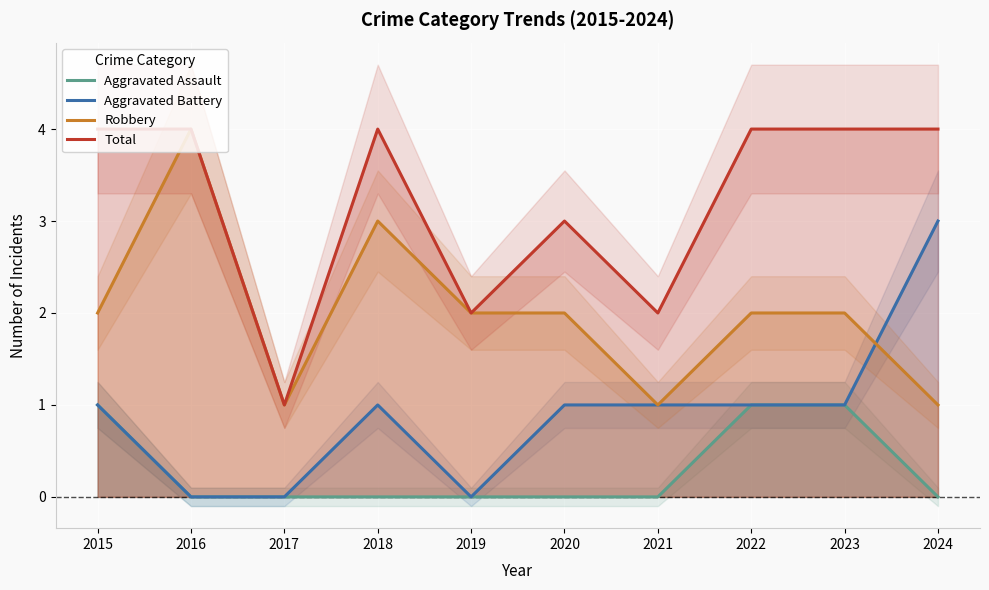

How many positive values does the Aggravated Battery series have?

7